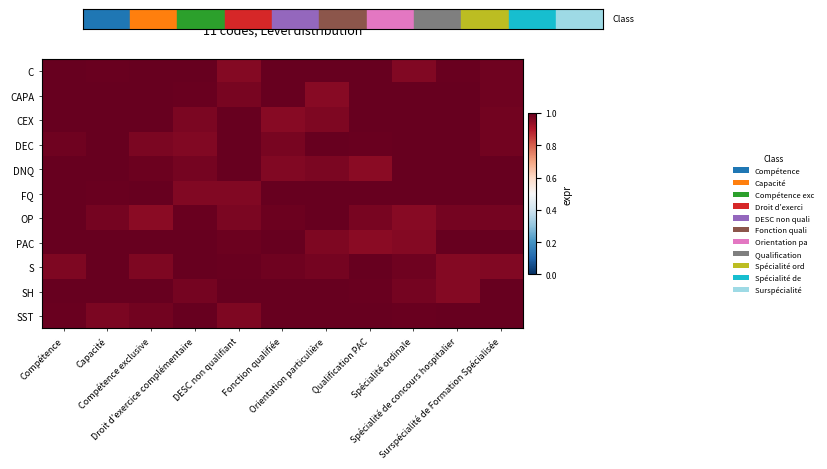

Between Surspécialité de Formation Spécialisée and Orientation particulière, which is larger?

Orientation particulière